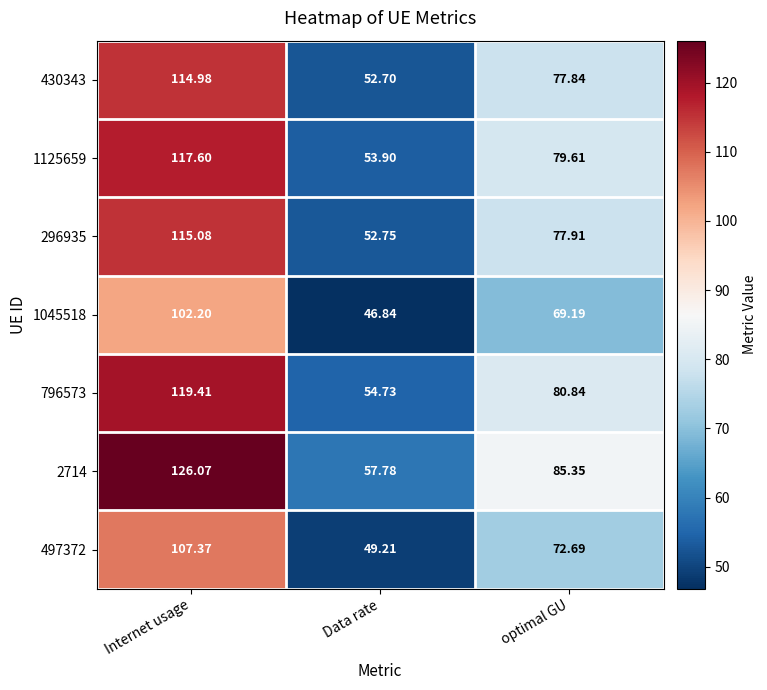

Where does the 2714 series first go above 85?

Internet usage